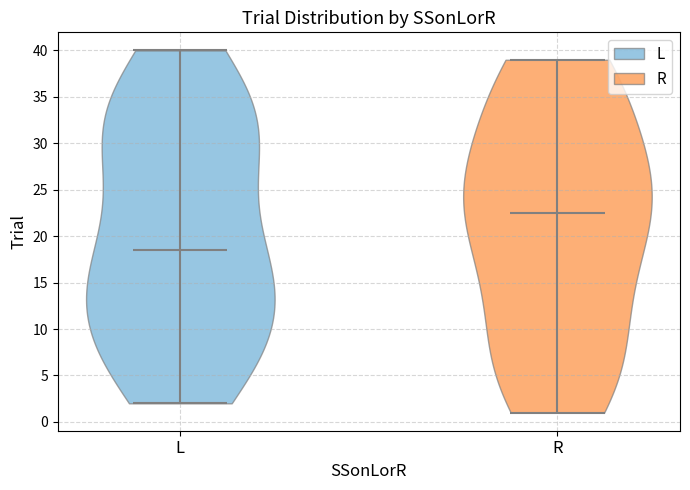

Reading left to right, read every violin against the y-axis: where its median line is, and the lowest and highest points it reaches. The values are not printed on the chart, so give them approximately, as read against the axis.

L: median line 18.5, lowest point 2.0, highest point 40.0
R: median line 22.5, lowest point 1.0, highest point 39.0